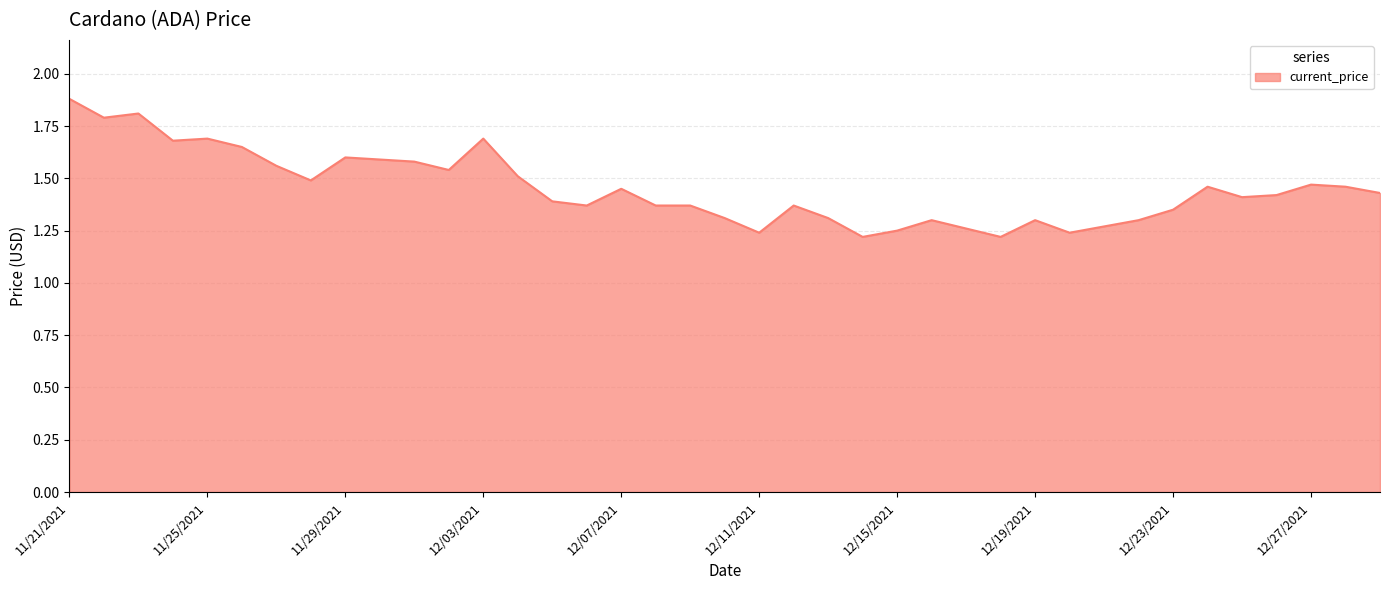

What is the greatest value displayed?

1.9